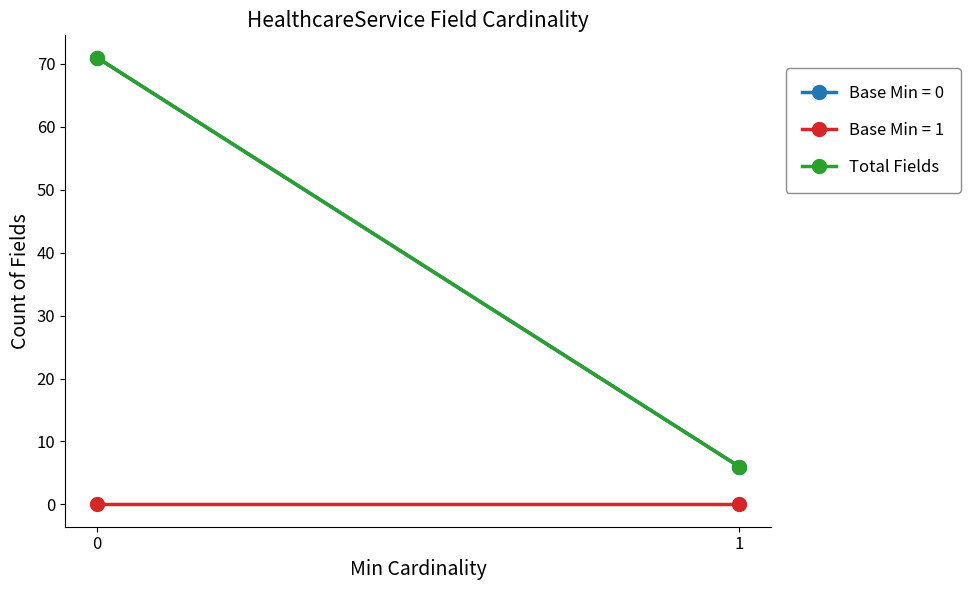

What is the ratio of the value at 0 to the value at 1?

11.8